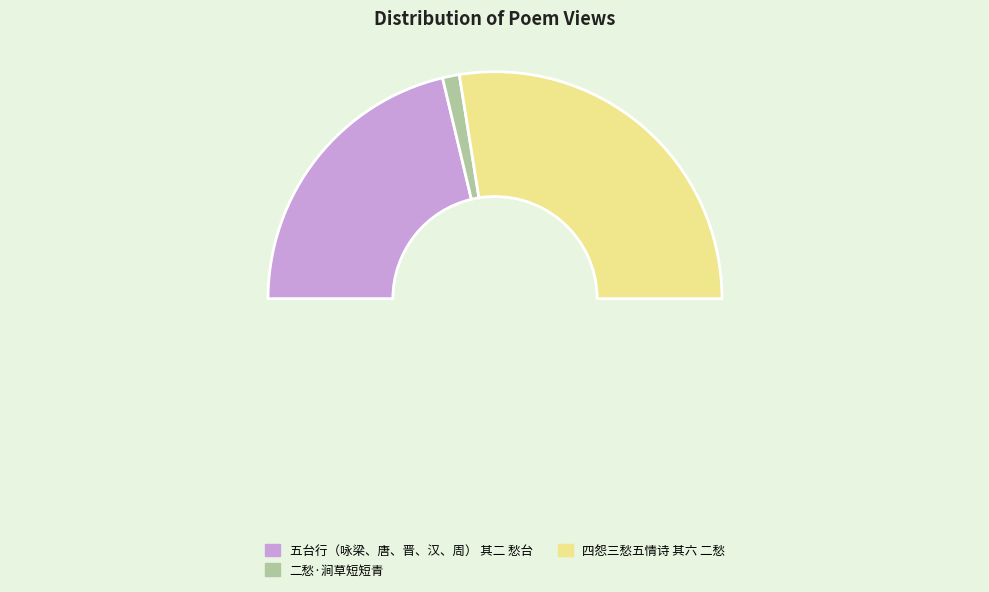

What is the change in value from 五台行（咏梁、唐、晋、汉、周） 其二 愁台 to 二愁·涧草短短青?

-454648